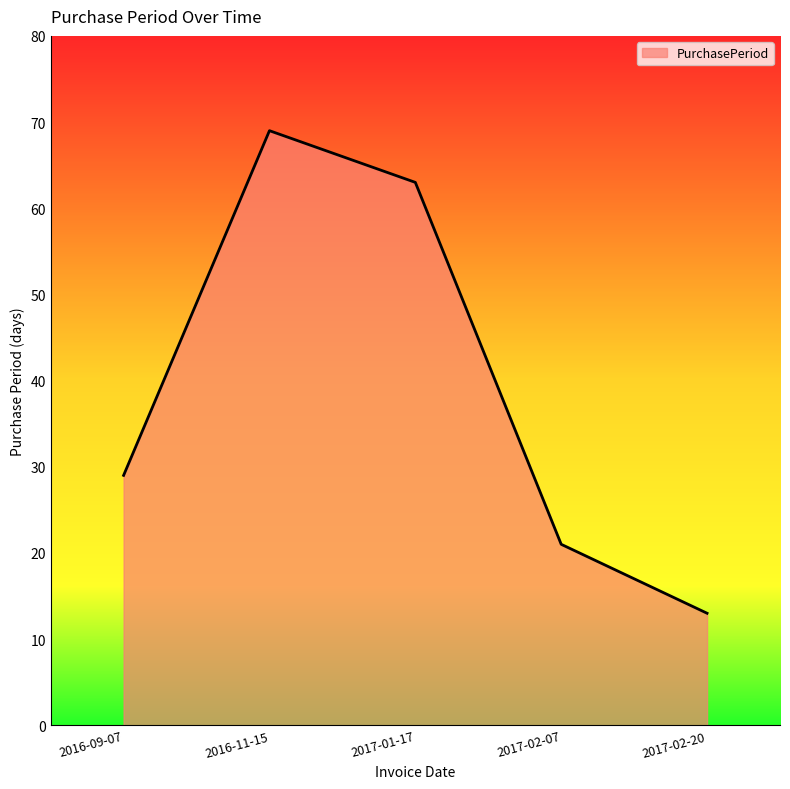

How many lines are shown in the chart?

1